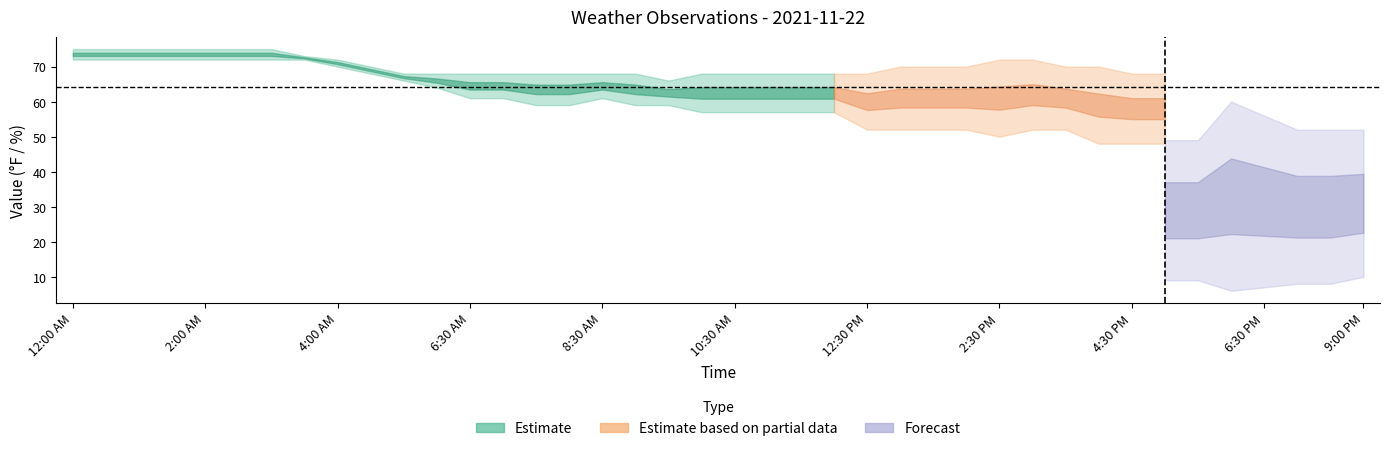

What is the approximate value of Humidity at 34, to the nearest 5?

50